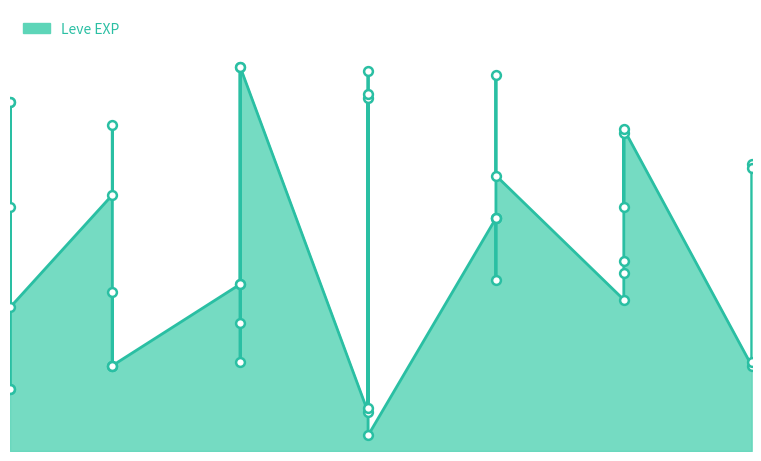

What is the ratio of the value at 5 to the value at 20?

0.4